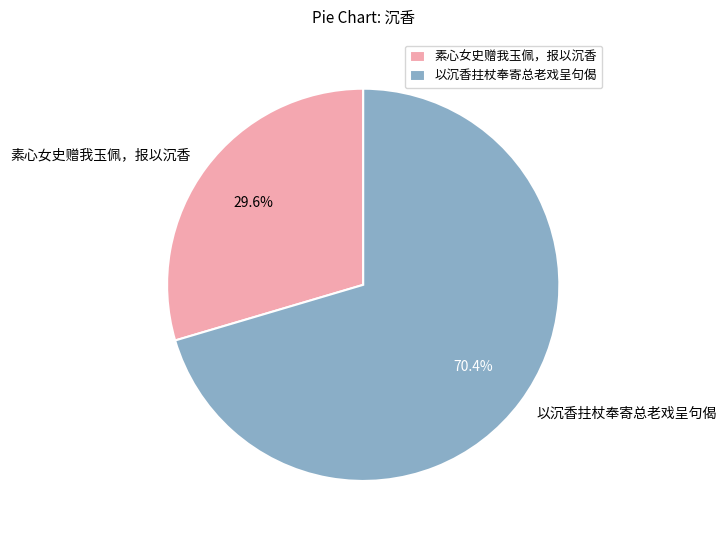

To the nearest percent, what percentage of the pie is 以沉香拄杖奉寄总老戏呈句偈?

70%